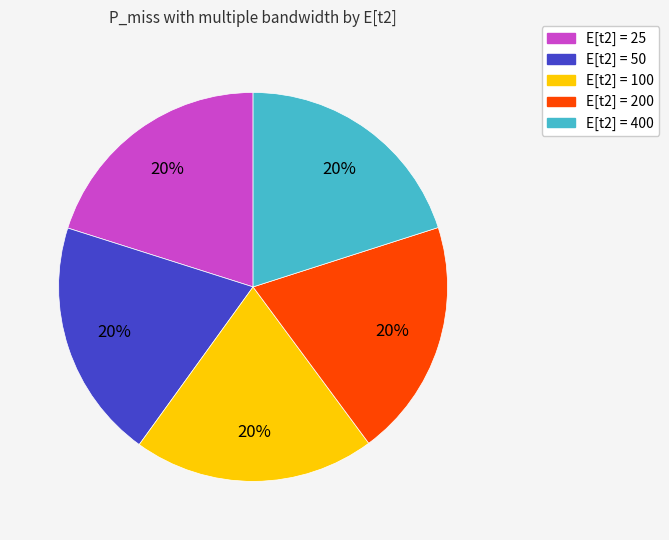

Is it true that E[t2] = 400 is 11% of the pie?

False